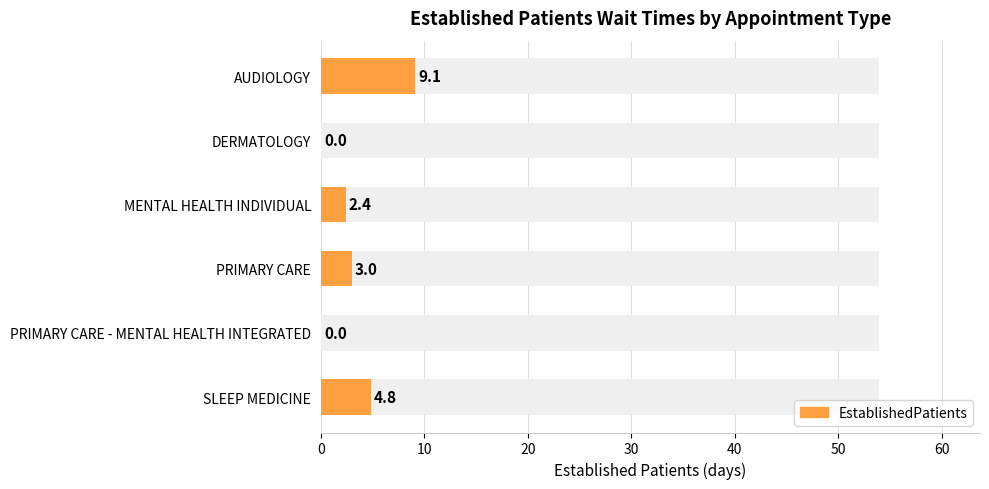

What is the value of the 6th bar from the left?

4.8